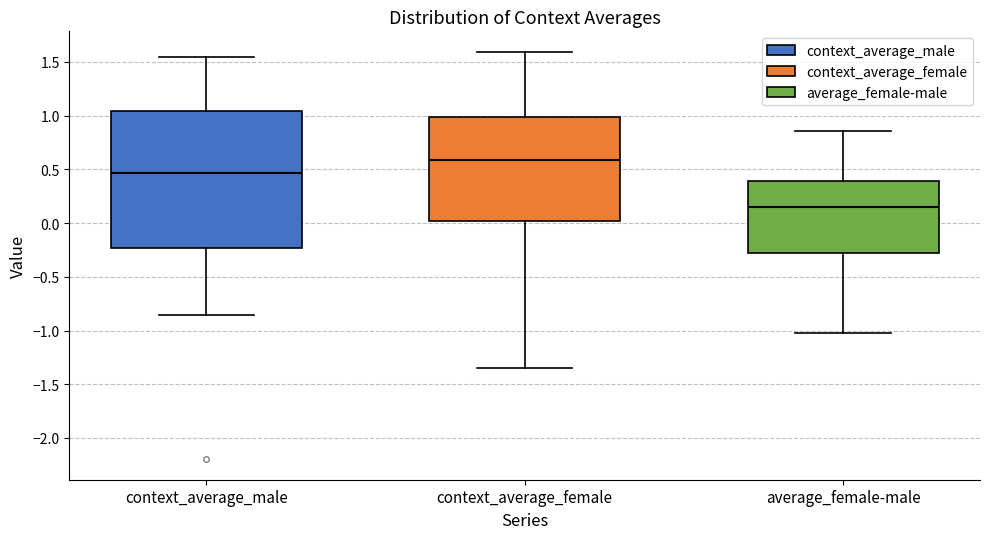

Reading left to right, transcribe this box plot: for each box, give where its median line is, the range the box spans, and where its two whiskers end, as read against the y-axis. The values are not printed on the chart, so give them approximately, as read against the axis.

context_average_male: median 0.45, box -0.25 to 1.05, whiskers -0.85 to 1.55
context_average_female: median 0.60, box 0.00 to 1.00, whiskers -1.35 to 1.60
average_female-male: median 0.15, box -0.30 to 0.40, whiskers -1.00 to 0.85